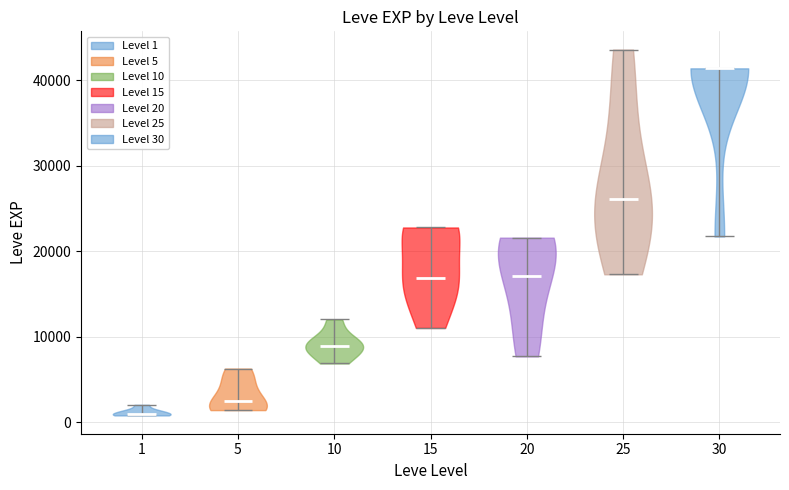

Which violin has the highest median line?

30